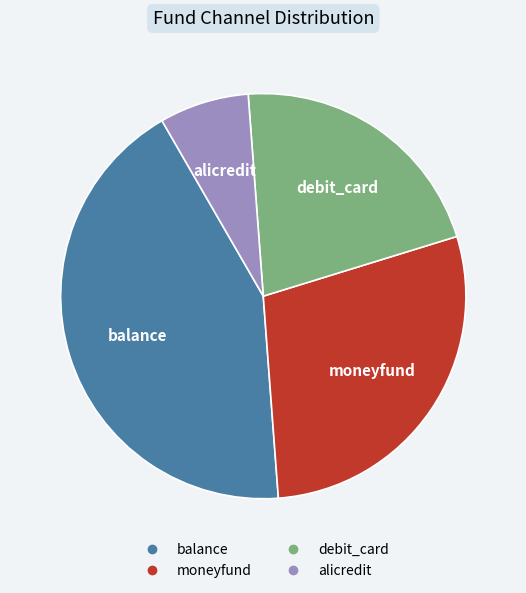

Combined, do alicredit and moneyfund account for over 50%?

No